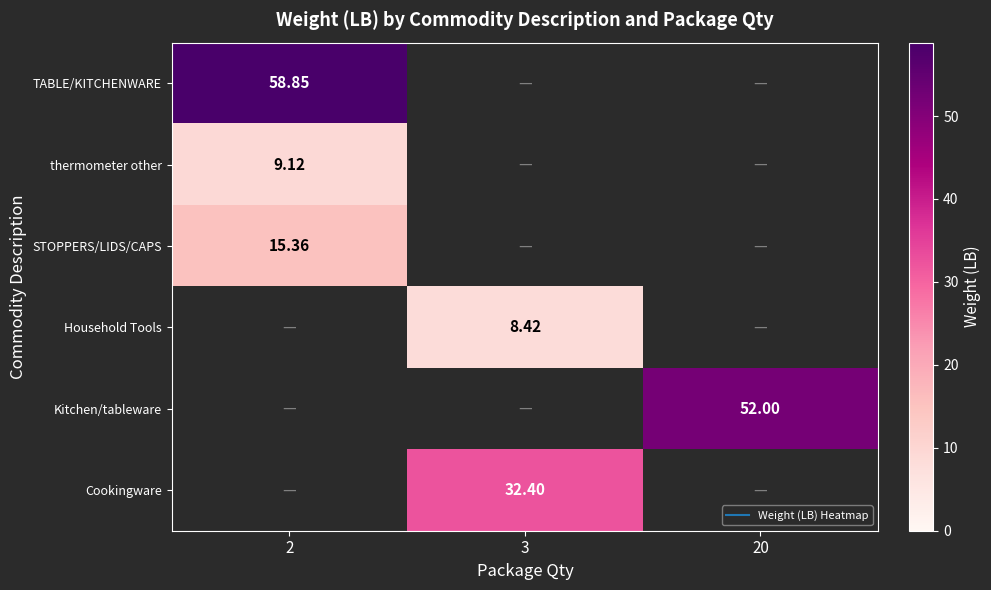

How many series are shown in this chart?

6